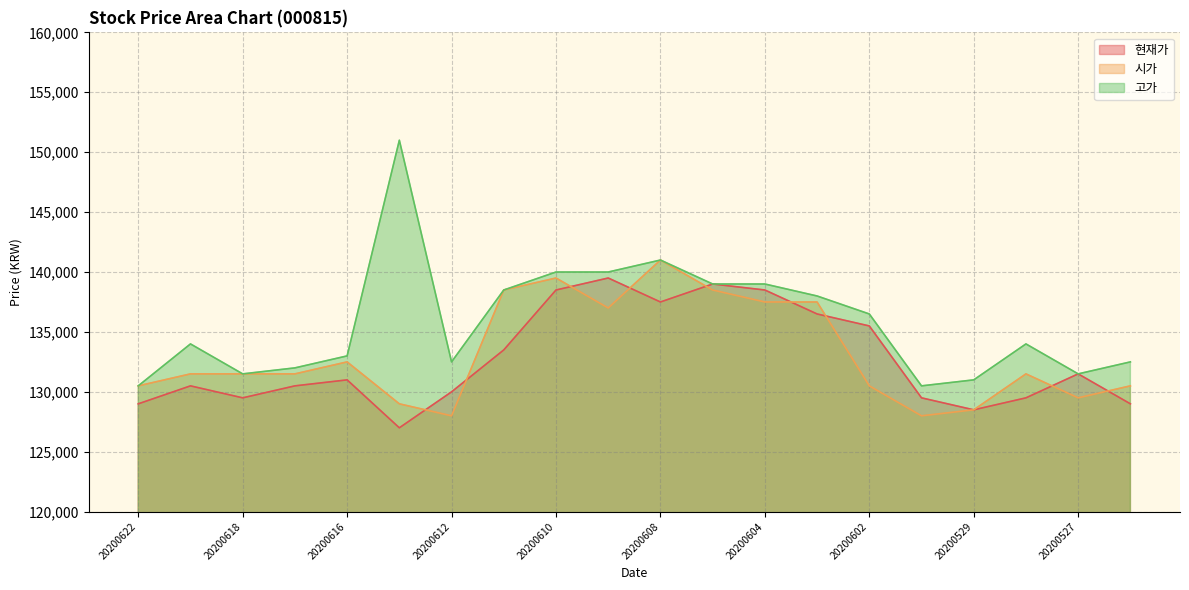

At which category is the sum across all series the highest?

20200608